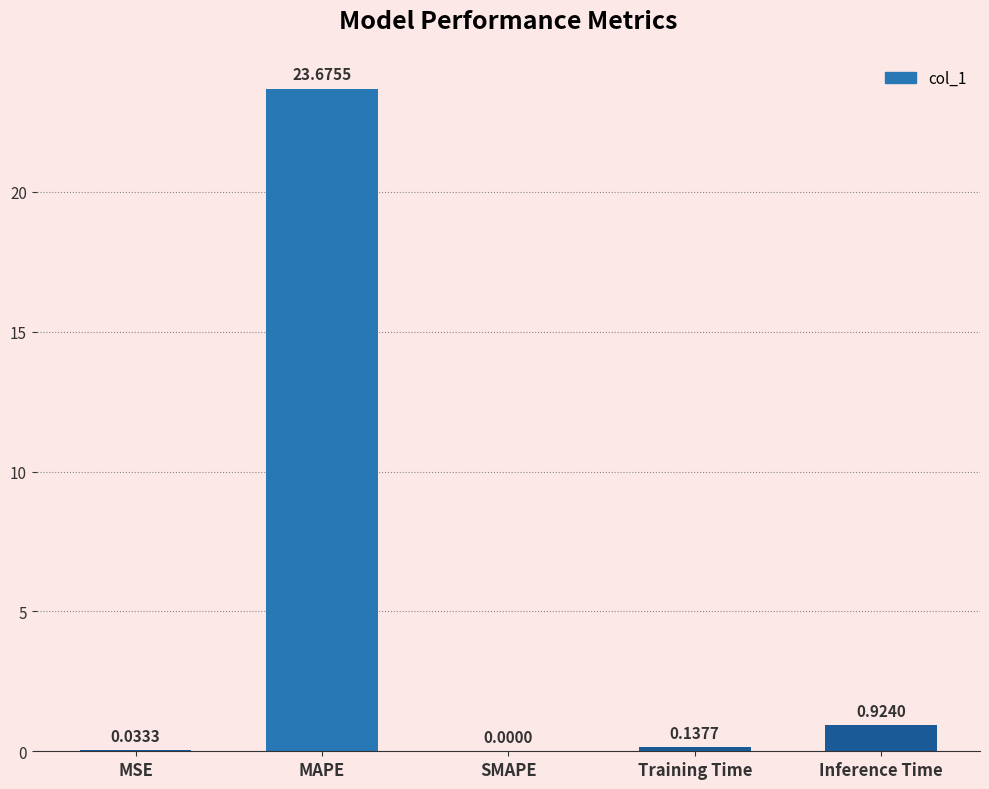

What is the sum of all values?

24.8